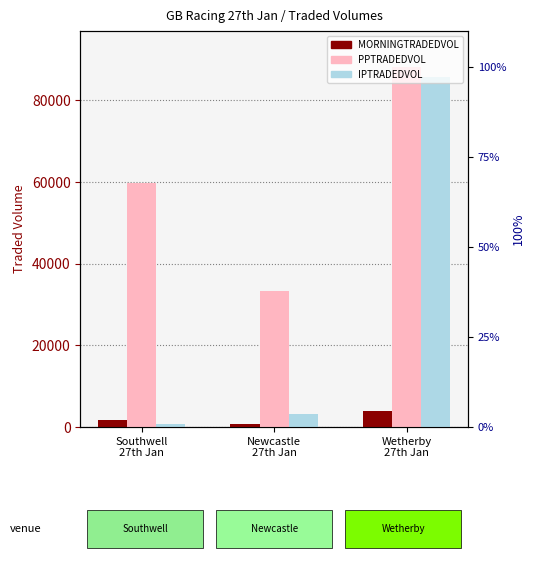

List the labels in order of MORNINGTRADEDVOL value, smallest first.

Newcastle
27th Jan, Southwell
27th Jan, Wetherby
27th Jan